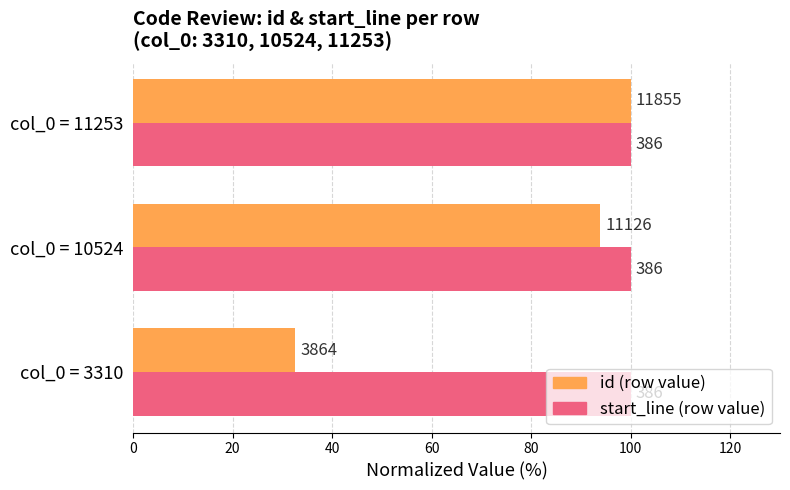

What are all the series names shown in the legend?

id (row value), start_line (row value)